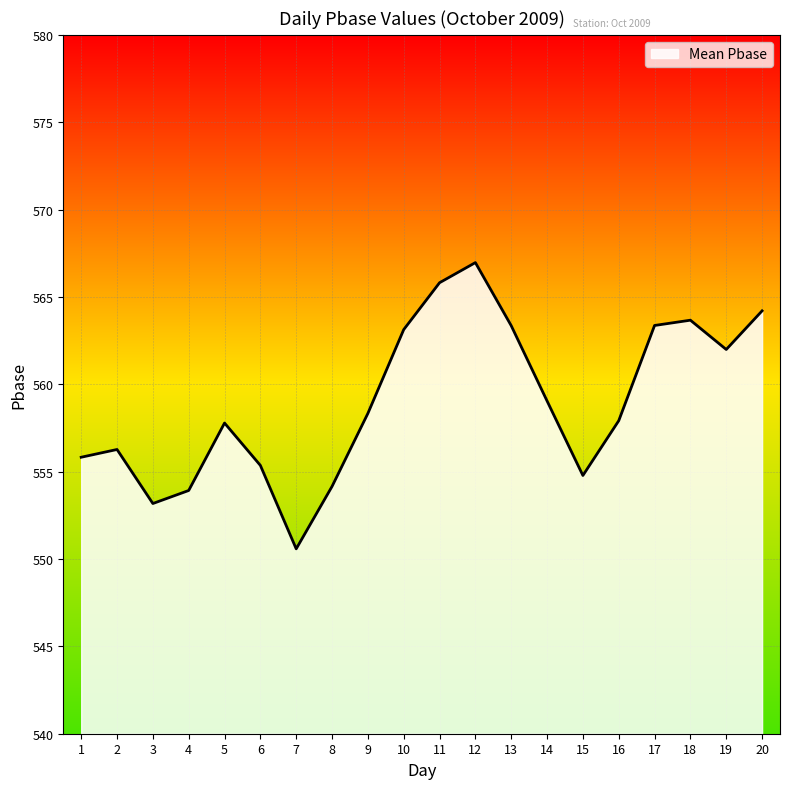

Which has a higher value, 11 or 16?

11